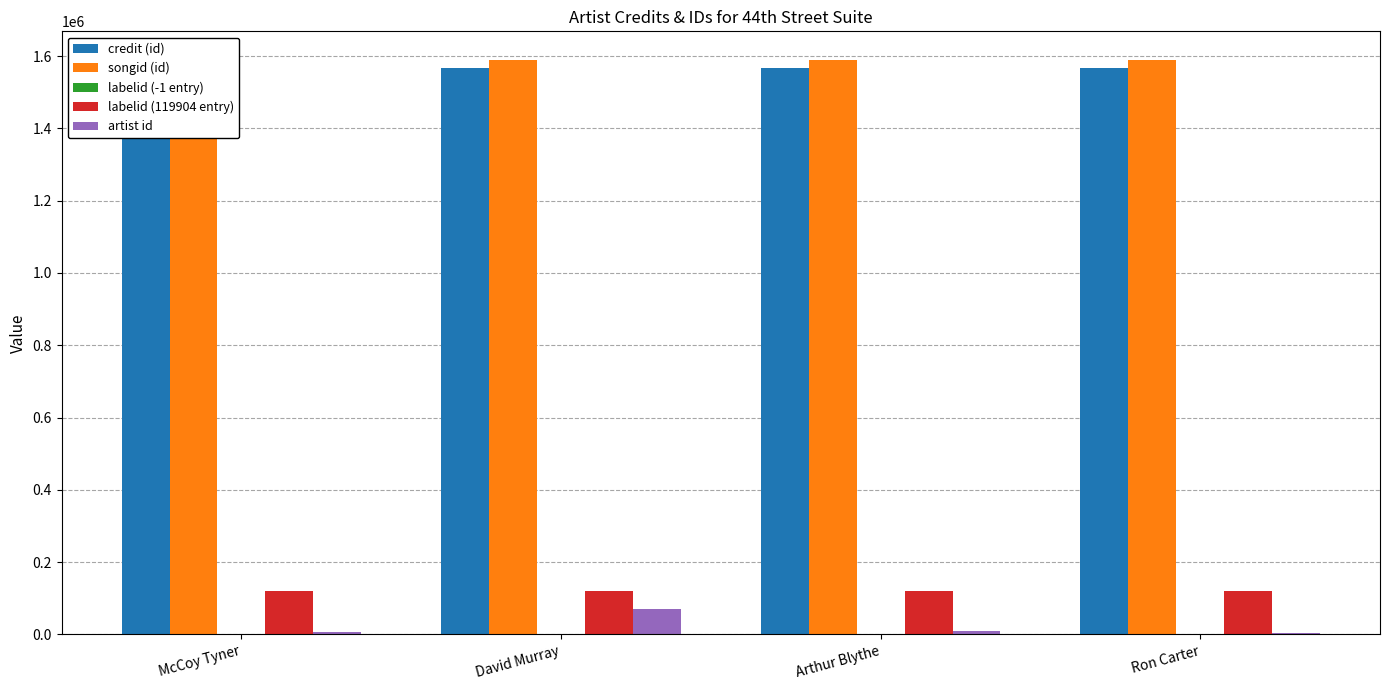

What position from the left is Ron Carter?

4